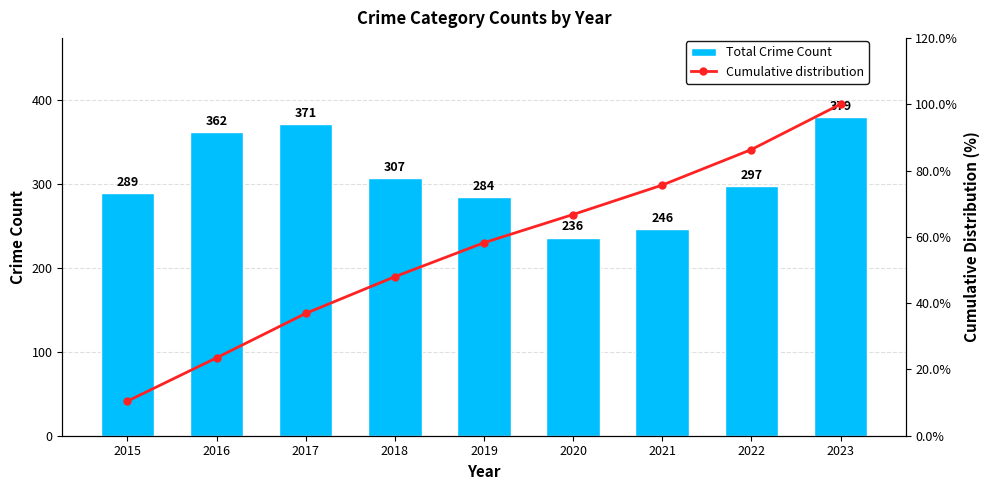

Where does the Total Crime Count series first go above 297?

2016